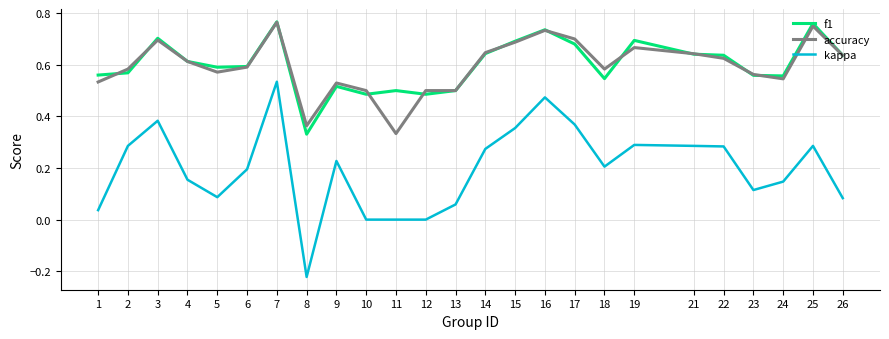

Is it true that accuracy equals 0.6 at 6?

True